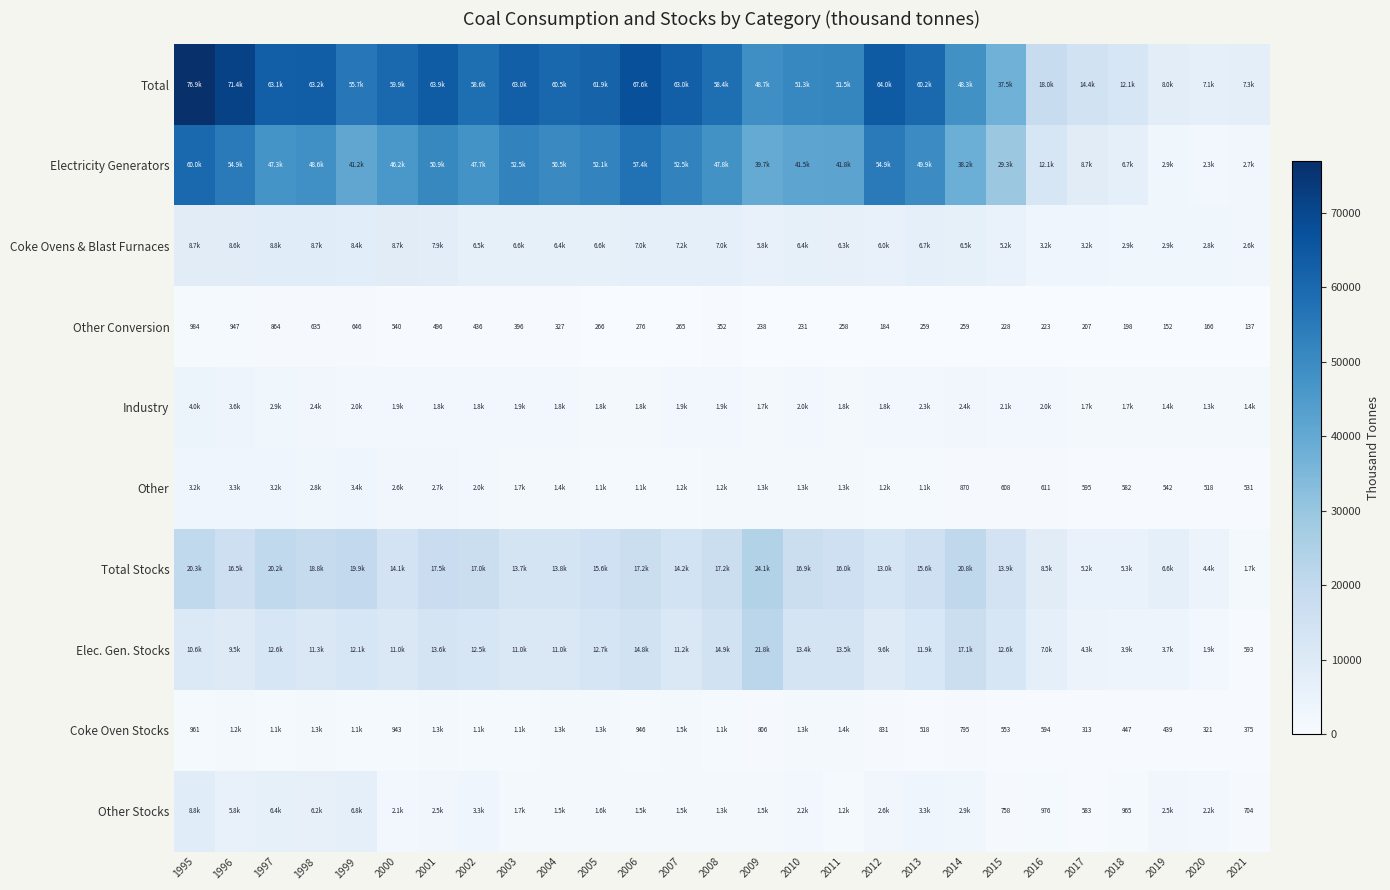

What is the sum of all Total values?

1315397.6